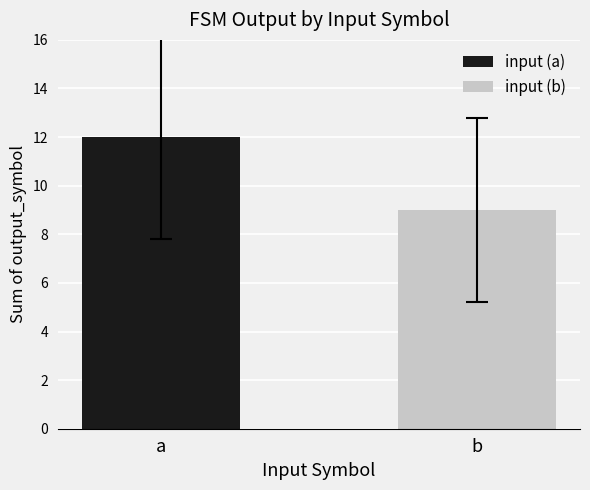

How many bars are there in each group?

2